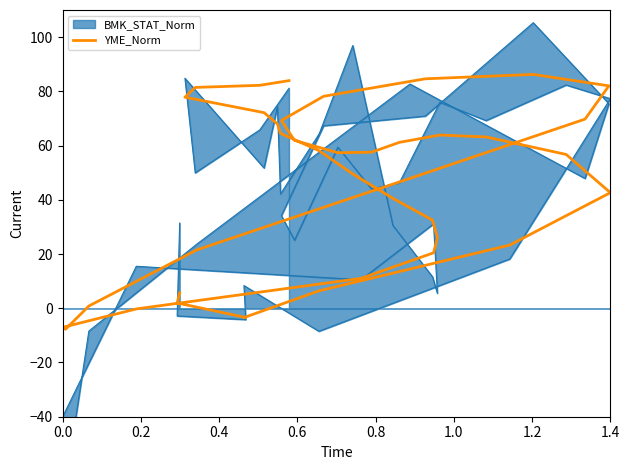

What position from the right is 0.8?

36